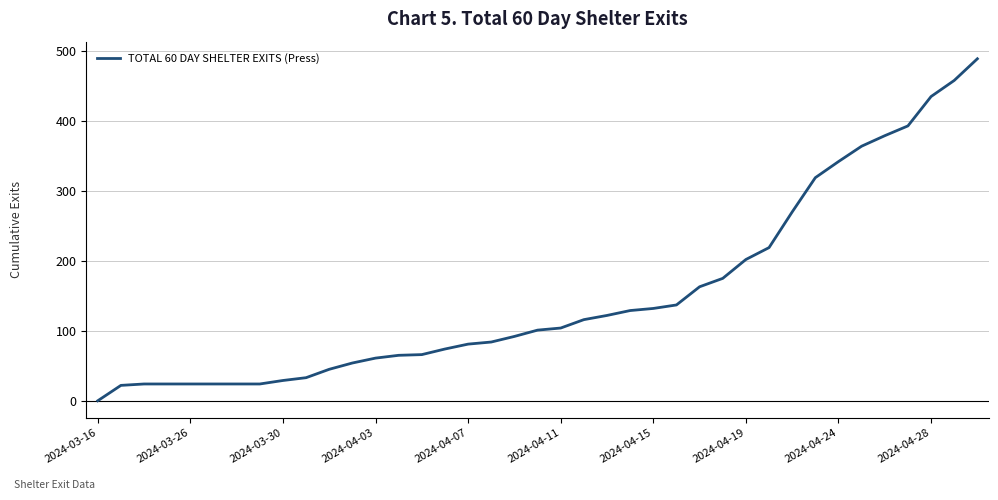

What is the maximum value shown in the chart?

489